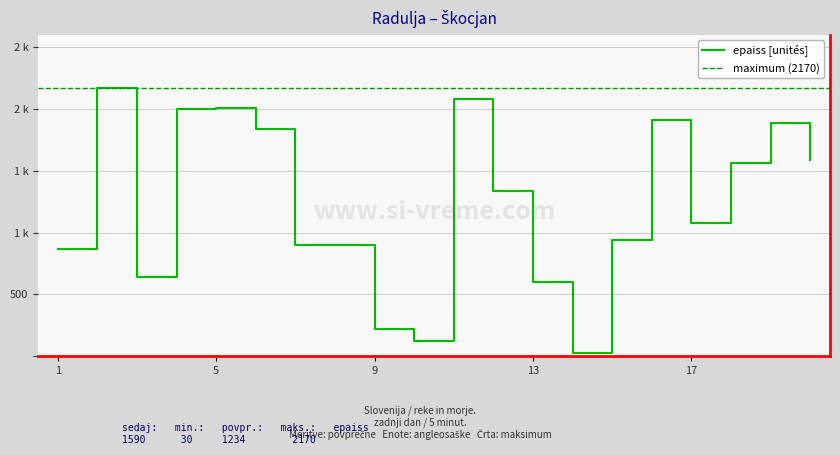

What is the greatest value displayed?

2170